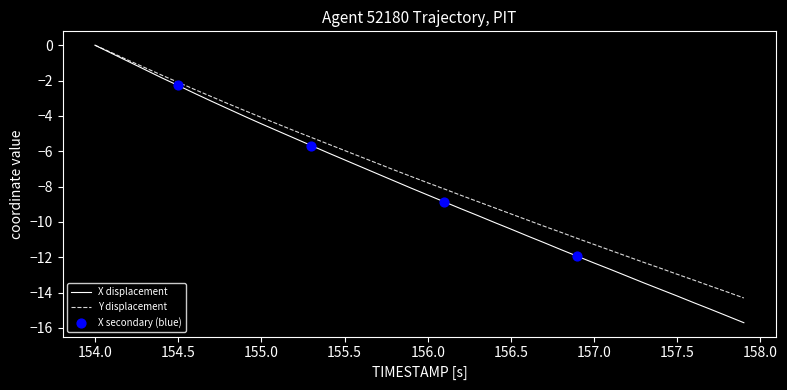

What is the minimum value shown in the chart?

-15.7